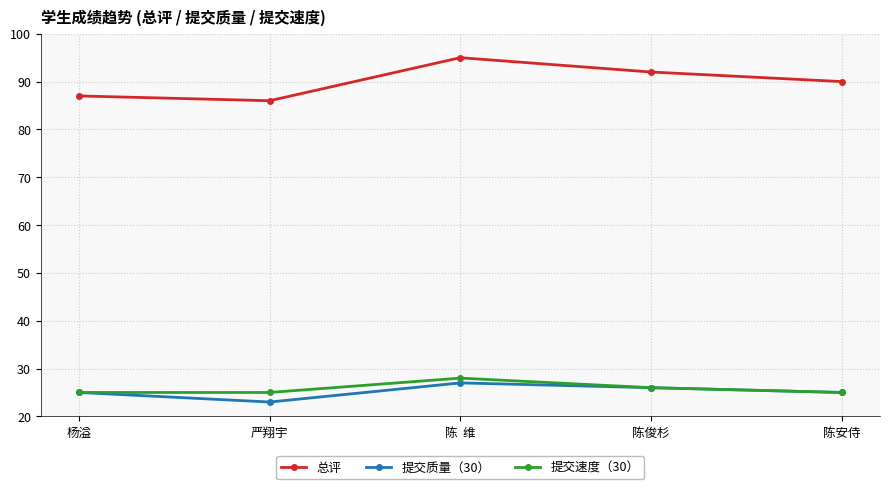

Rank the series by their maximum value, from highest to lowest.

总评, 提交速度（30）, 提交质量（30）